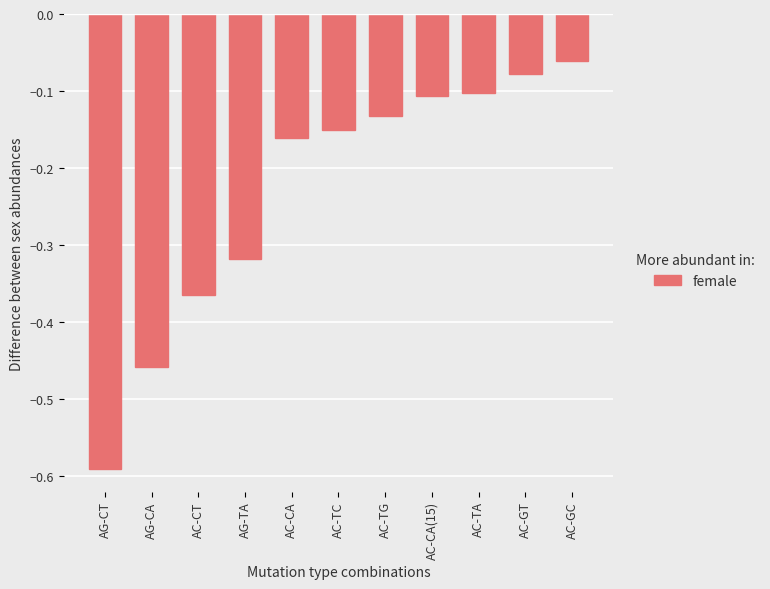

What is the difference between the maximum and second lowest values?

0.4